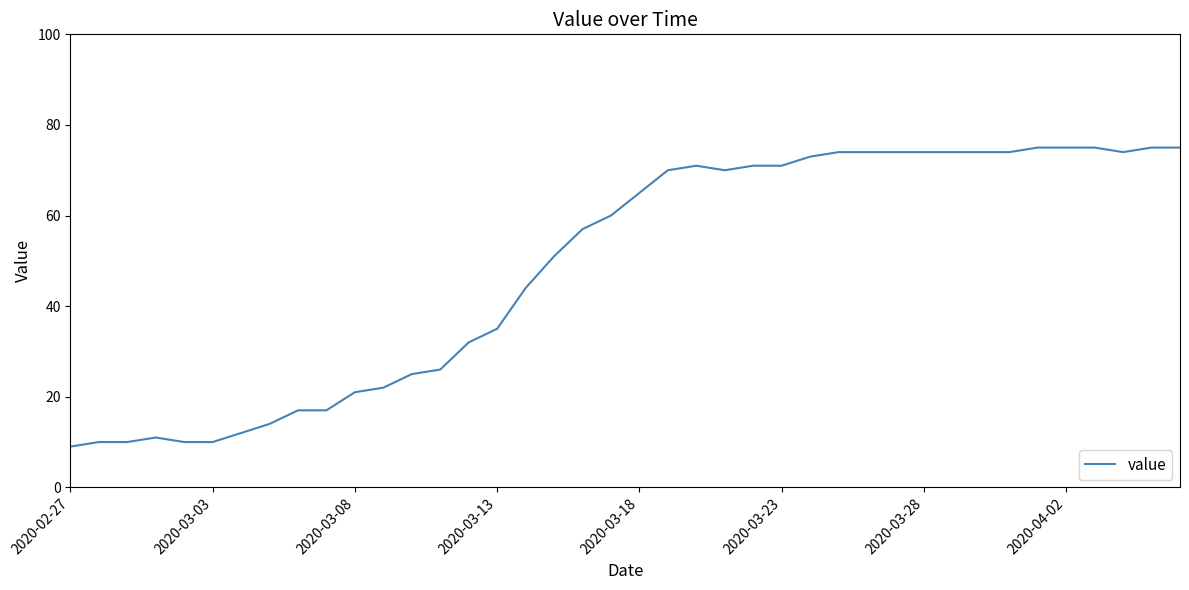

What is the greatest value displayed?

75